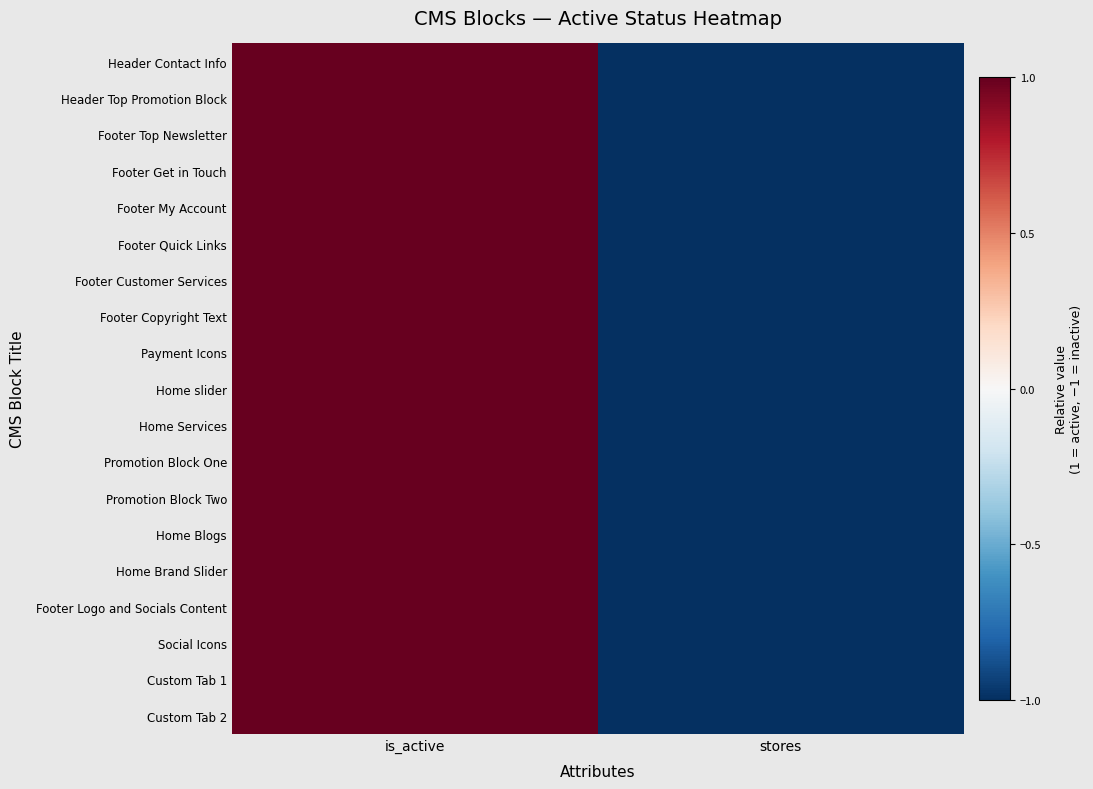

Which series has the largest total across all categories?

Header Contact Info